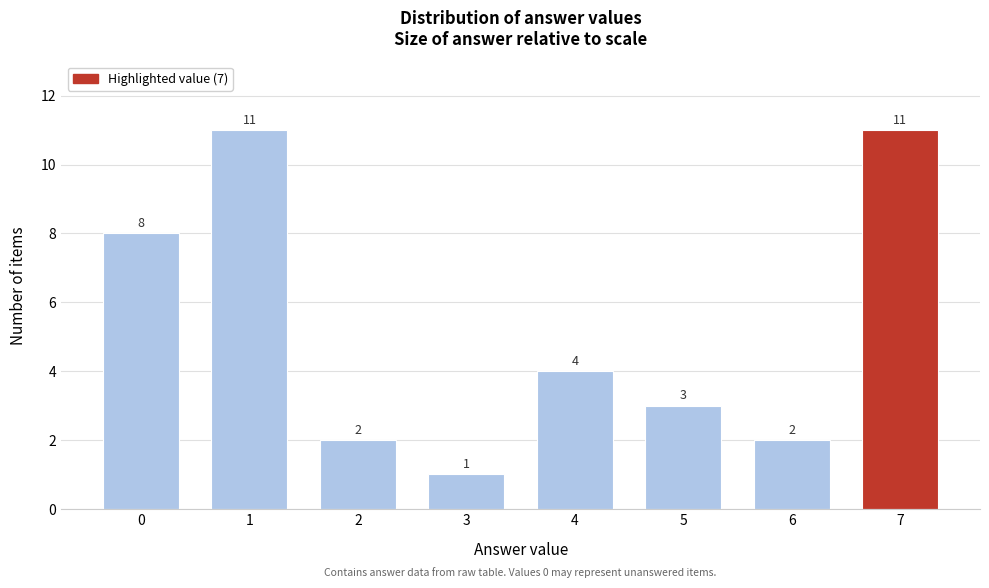

Reading left to right, list all the values displayed in this chart.

0=8	1=11	2=2	3=1	4=4	5=3	6=2	7=11